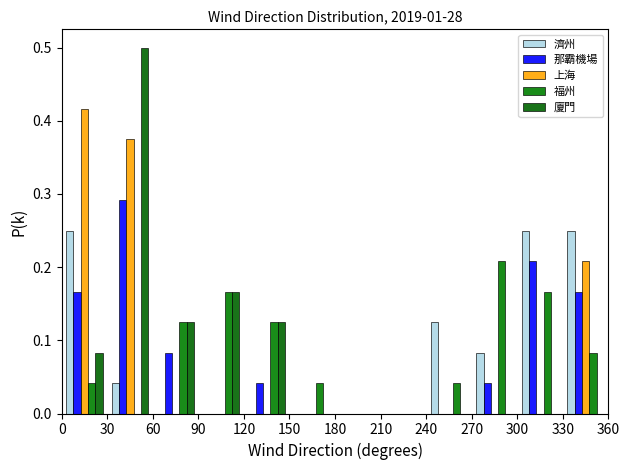

Reading left to right, list every range on the x-axis with the height of the bar of each series over it. The values are not printed on the chart, so give them approximately, as read against the axis.

0 to 30: 濟州=0.25	那霸機場=0.17	上海=0.42	福州=0.04	廈門=0.08
30 to 60: 濟州=0.04	那霸機場=0.29	上海=0.38	福州=0	廈門=0.50
60 to 90: 濟州=0	那霸機場=0.08	上海=0	福州=0.13	廈門=0.13
90 to 120: 濟州=0	那霸機場=0	上海=0	福州=0.17	廈門=0.17
120 to 150: 濟州=0	那霸機場=0.04	上海=0	福州=0.13	廈門=0.13
150 to 180: 濟州=0	那霸機場=0	上海=0	福州=0.04	廈門=0
180 to 210: 濟州=0	那霸機場=0	上海=0	福州=0	廈門=0
210 to 240: 濟州=0	那霸機場=0	上海=0	福州=0	廈門=0
240 to 270: 濟州=0.13	那霸機場=0	上海=0	福州=0.04	廈門=0
270 to 300: 濟州=0.08	那霸機場=0.04	上海=0	福州=0.21	廈門=0
300 to 330: 濟州=0.25	那霸機場=0.21	上海=0	福州=0.17	廈門=0
330 to 360: 濟州=0.25	那霸機場=0.17	上海=0.21	福州=0.08	廈門=0